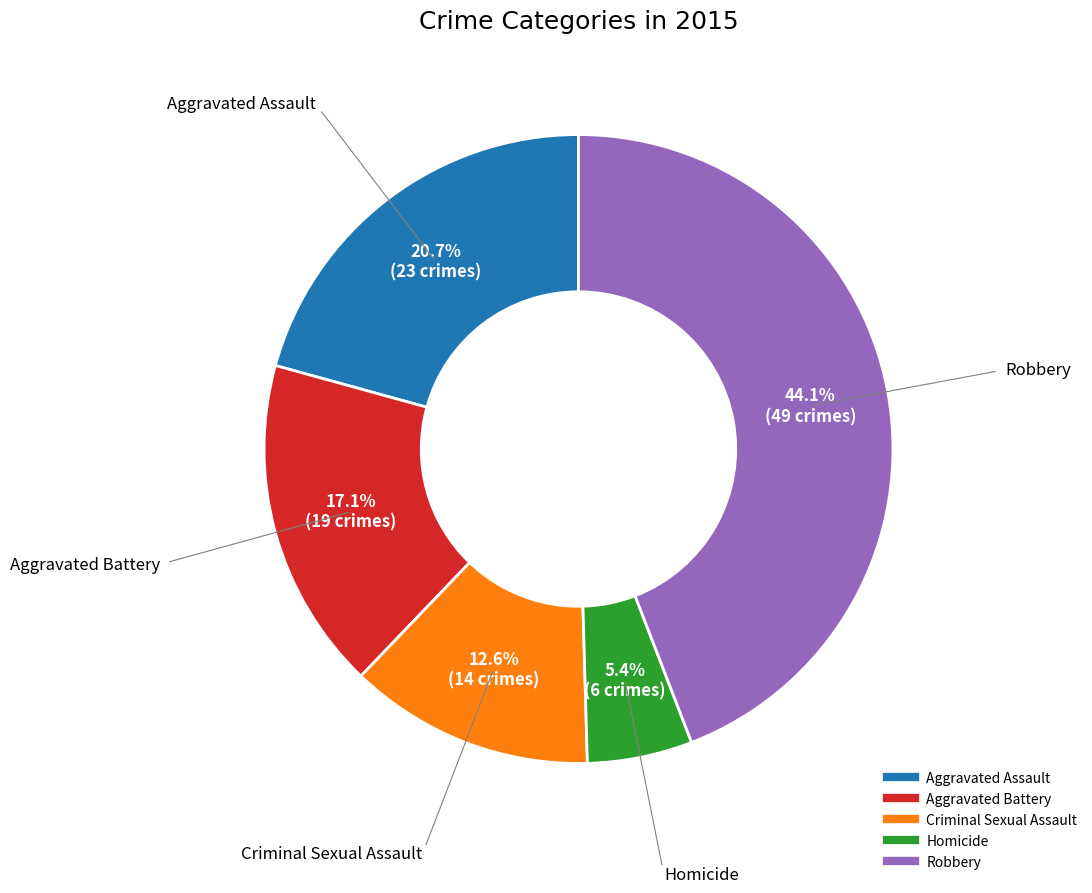

How many segments does this pie chart have?

5